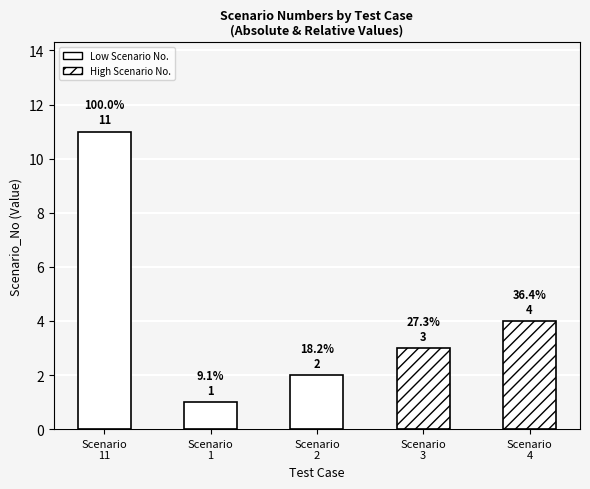

What is the label of the 4th bar from the left?

3